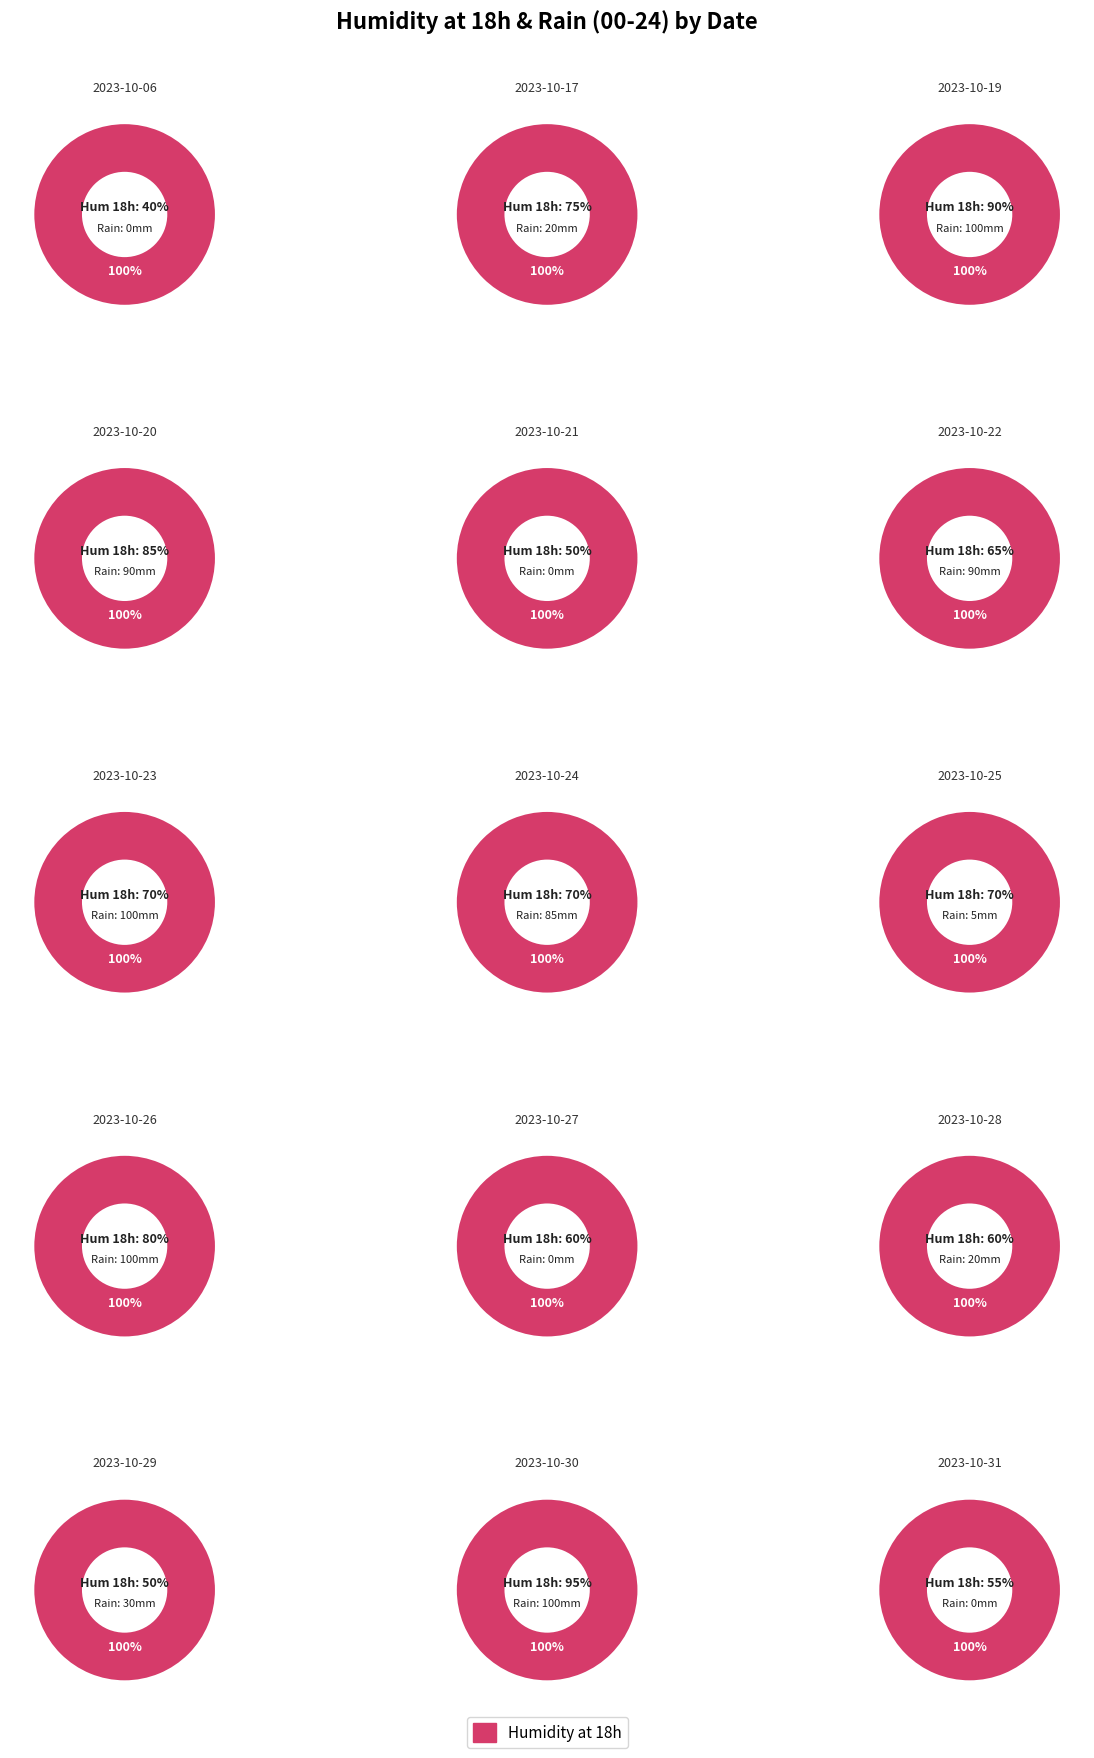

Rank the categories by value from highest to lowest.

2023-10-30, 2023-10-19, 2023-10-20, 2023-10-26, 2023-10-17, 2023-10-23, 2023-10-24, 2023-10-25, 2023-10-22, 2023-10-27, 2023-10-28, 2023-10-31, 2023-10-21, 2023-10-29, 2023-10-06